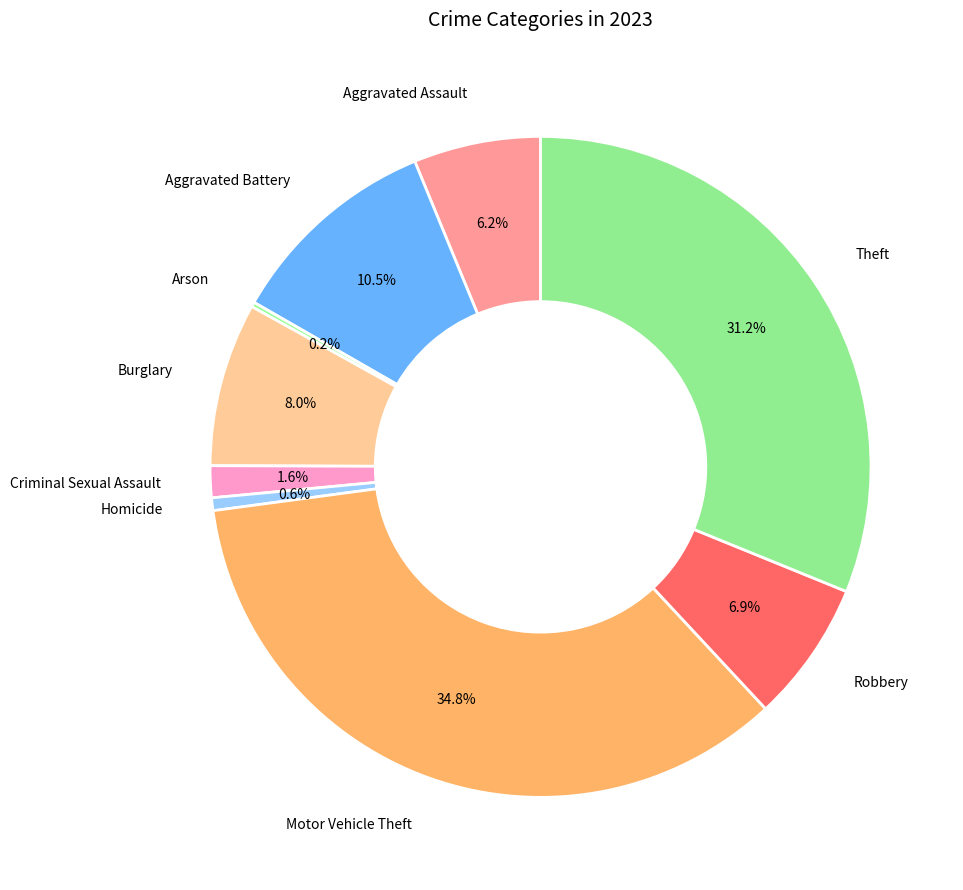

How many segments does this pie chart have?

9